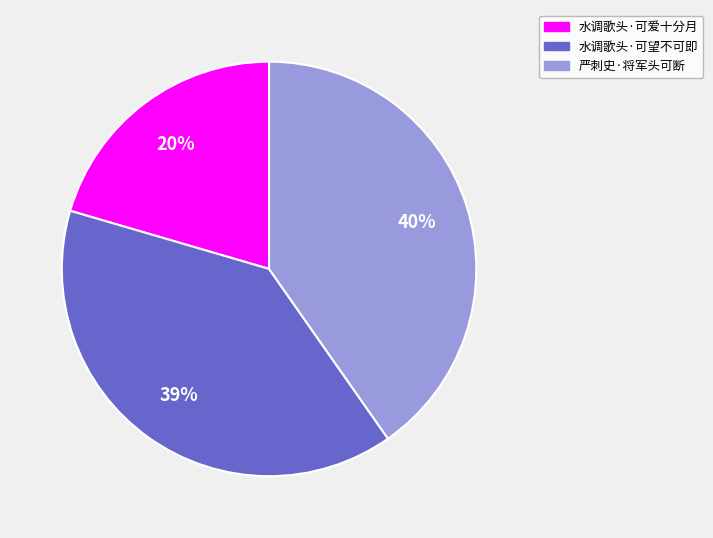

Which category has the smallest portion of the pie?

水调歌头·可爱十分月